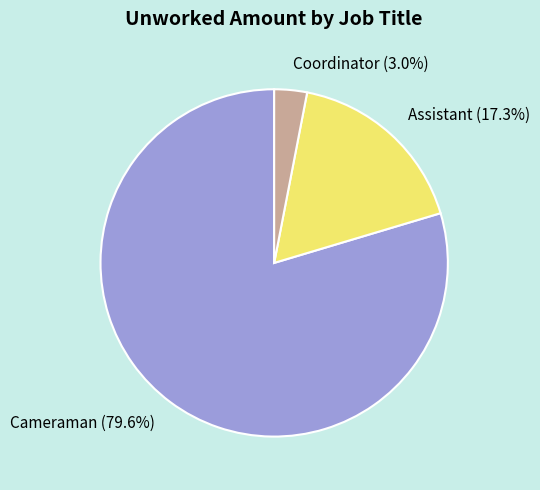

To the nearest percent, what is the combined percentage of Assistant and Cameraman?

97%